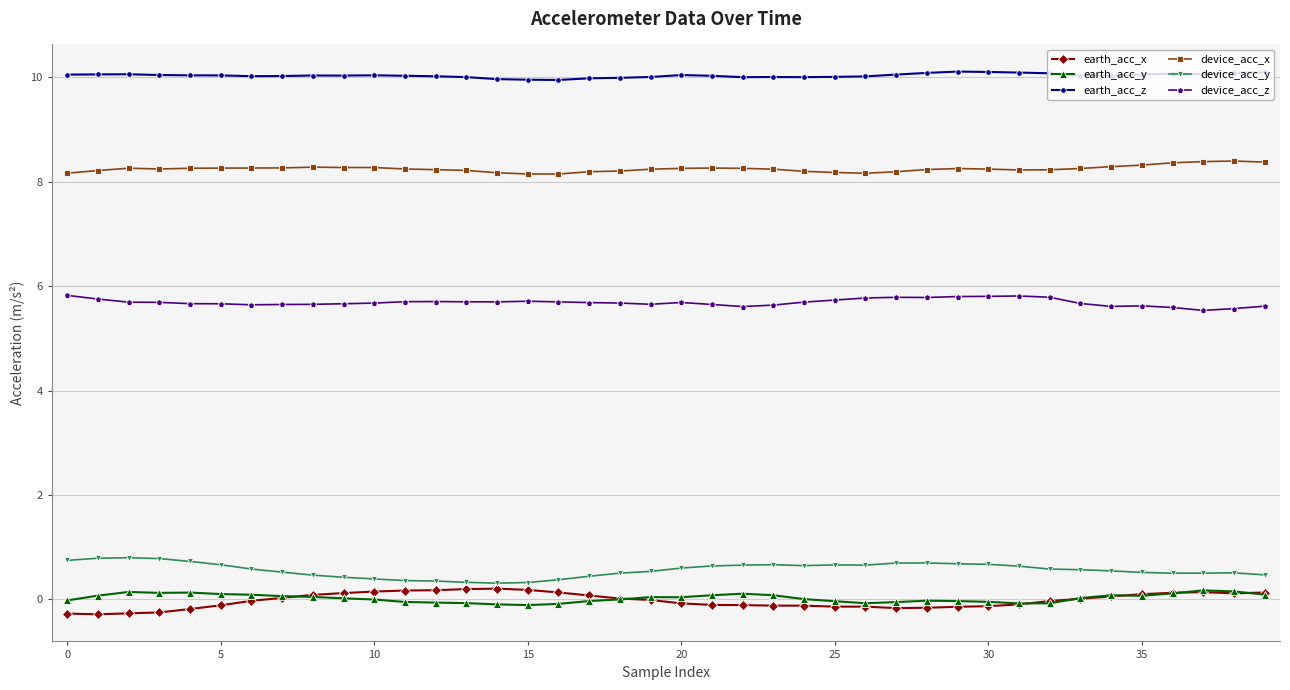

True or false: device_acc_x has more than 2 points higher than both neighbors.

True